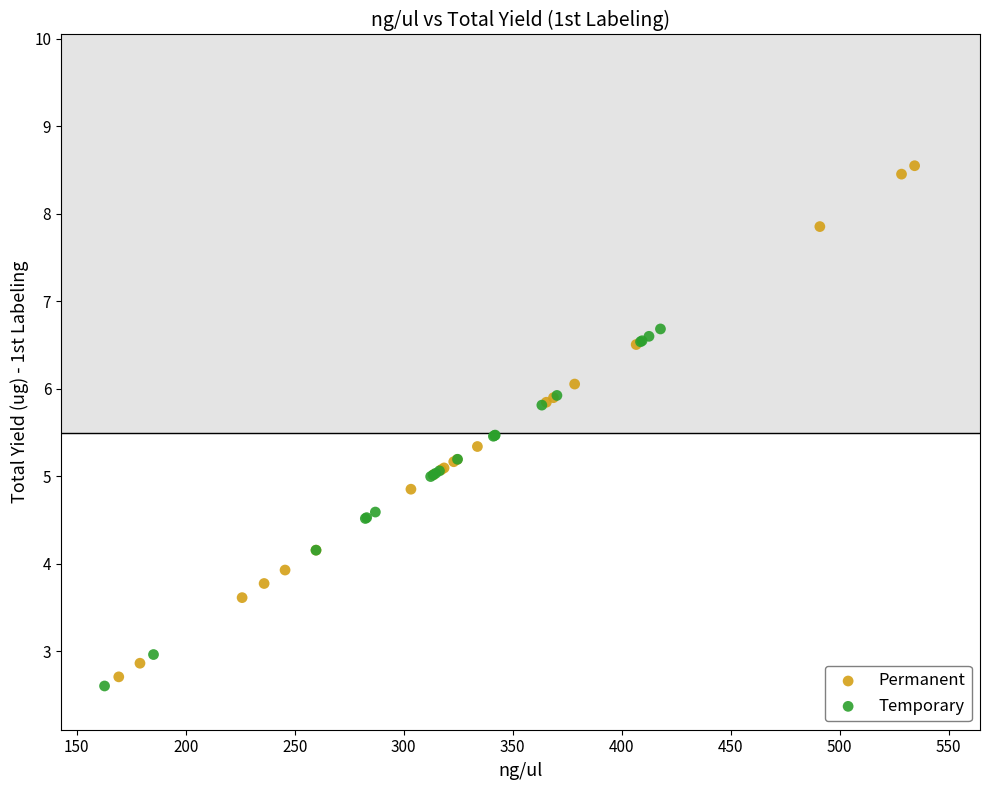

Which series reaches the maximum Y coordinate?

Permanent